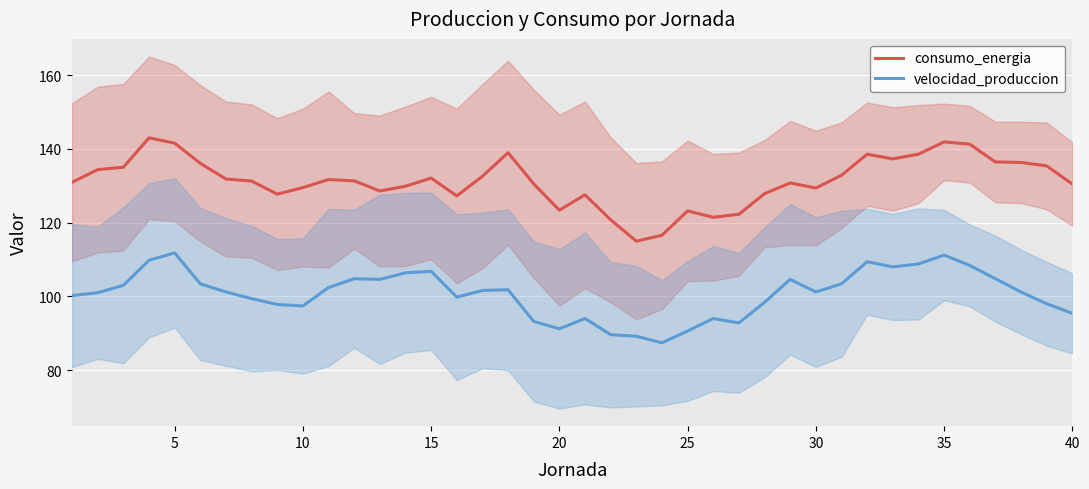

What is the lowest value of the velocidad_produccion series?

87.4